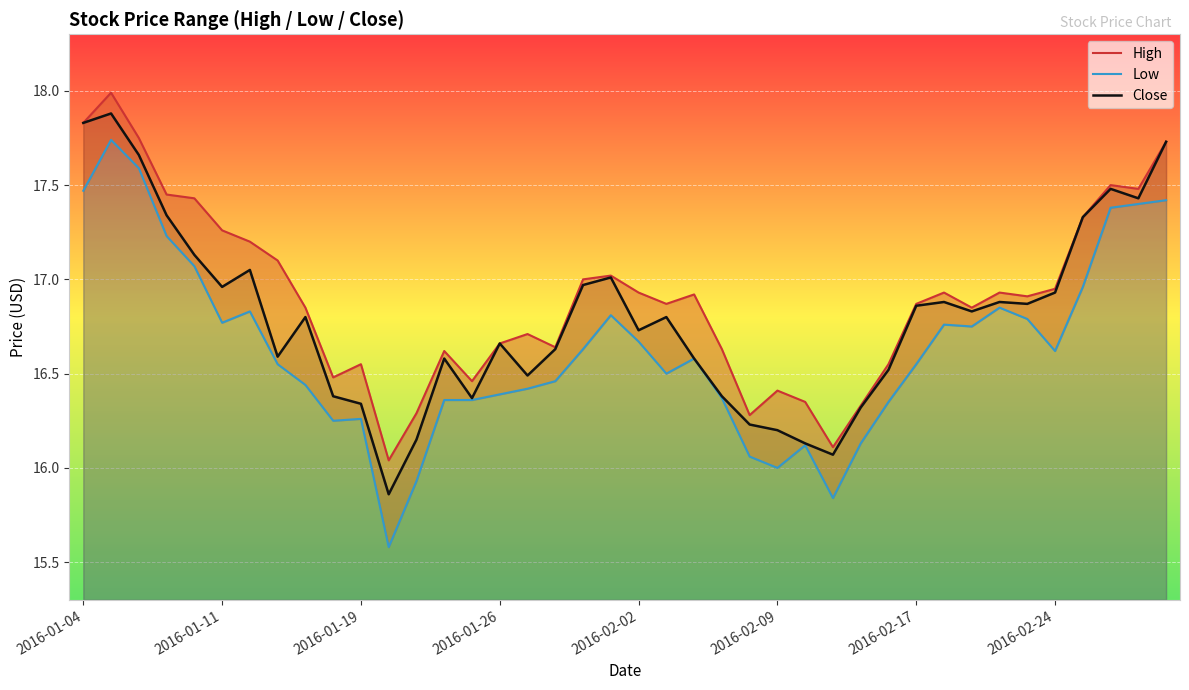

The value of Close at 2016-02-02 is 23.2. True or false?

False